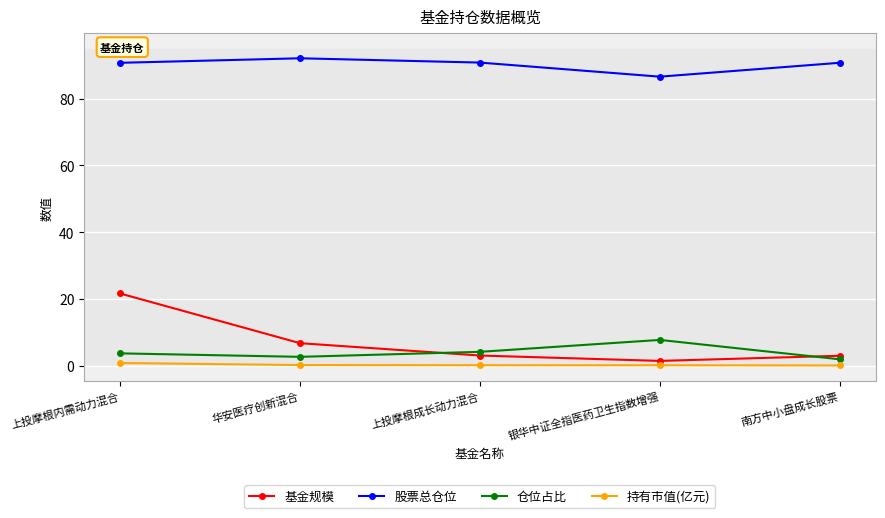

What is the value of the 持有市值(亿元) point at the 5th from the left?

0.1